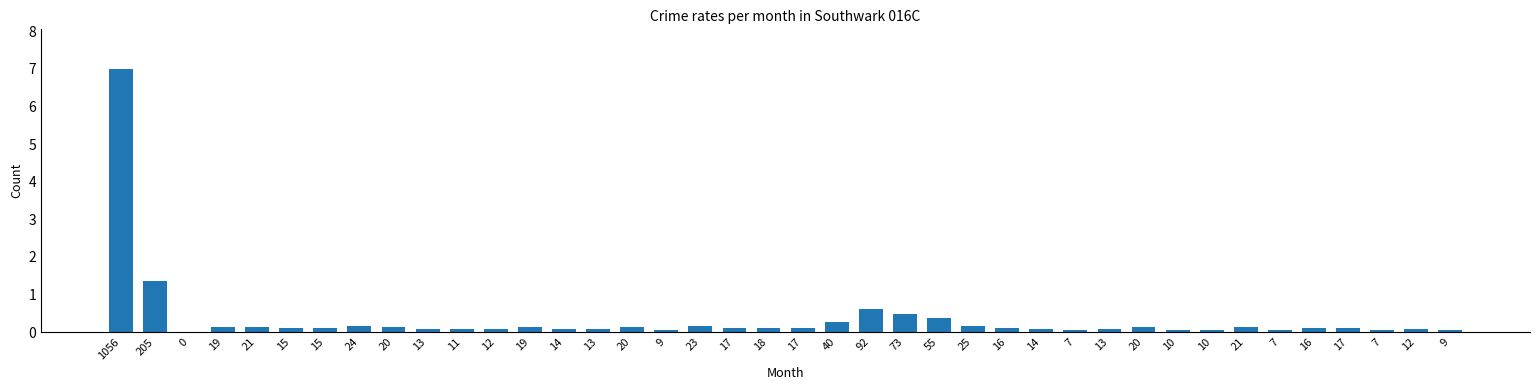

The value at 73 is 0.5. True or false?

True